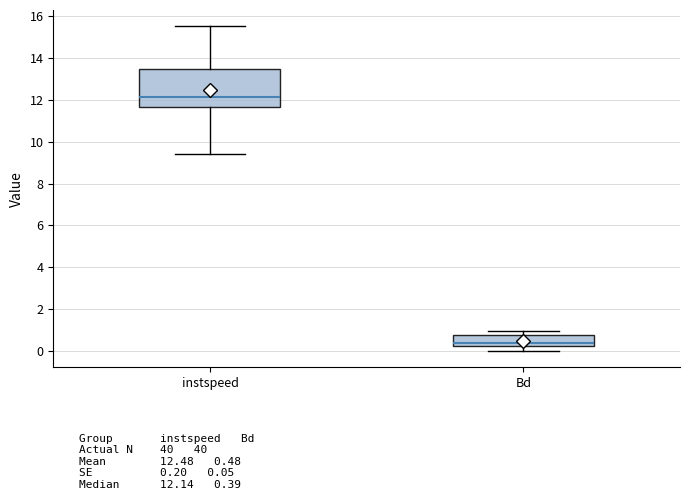

Which box's median line is the lowest?

Bd